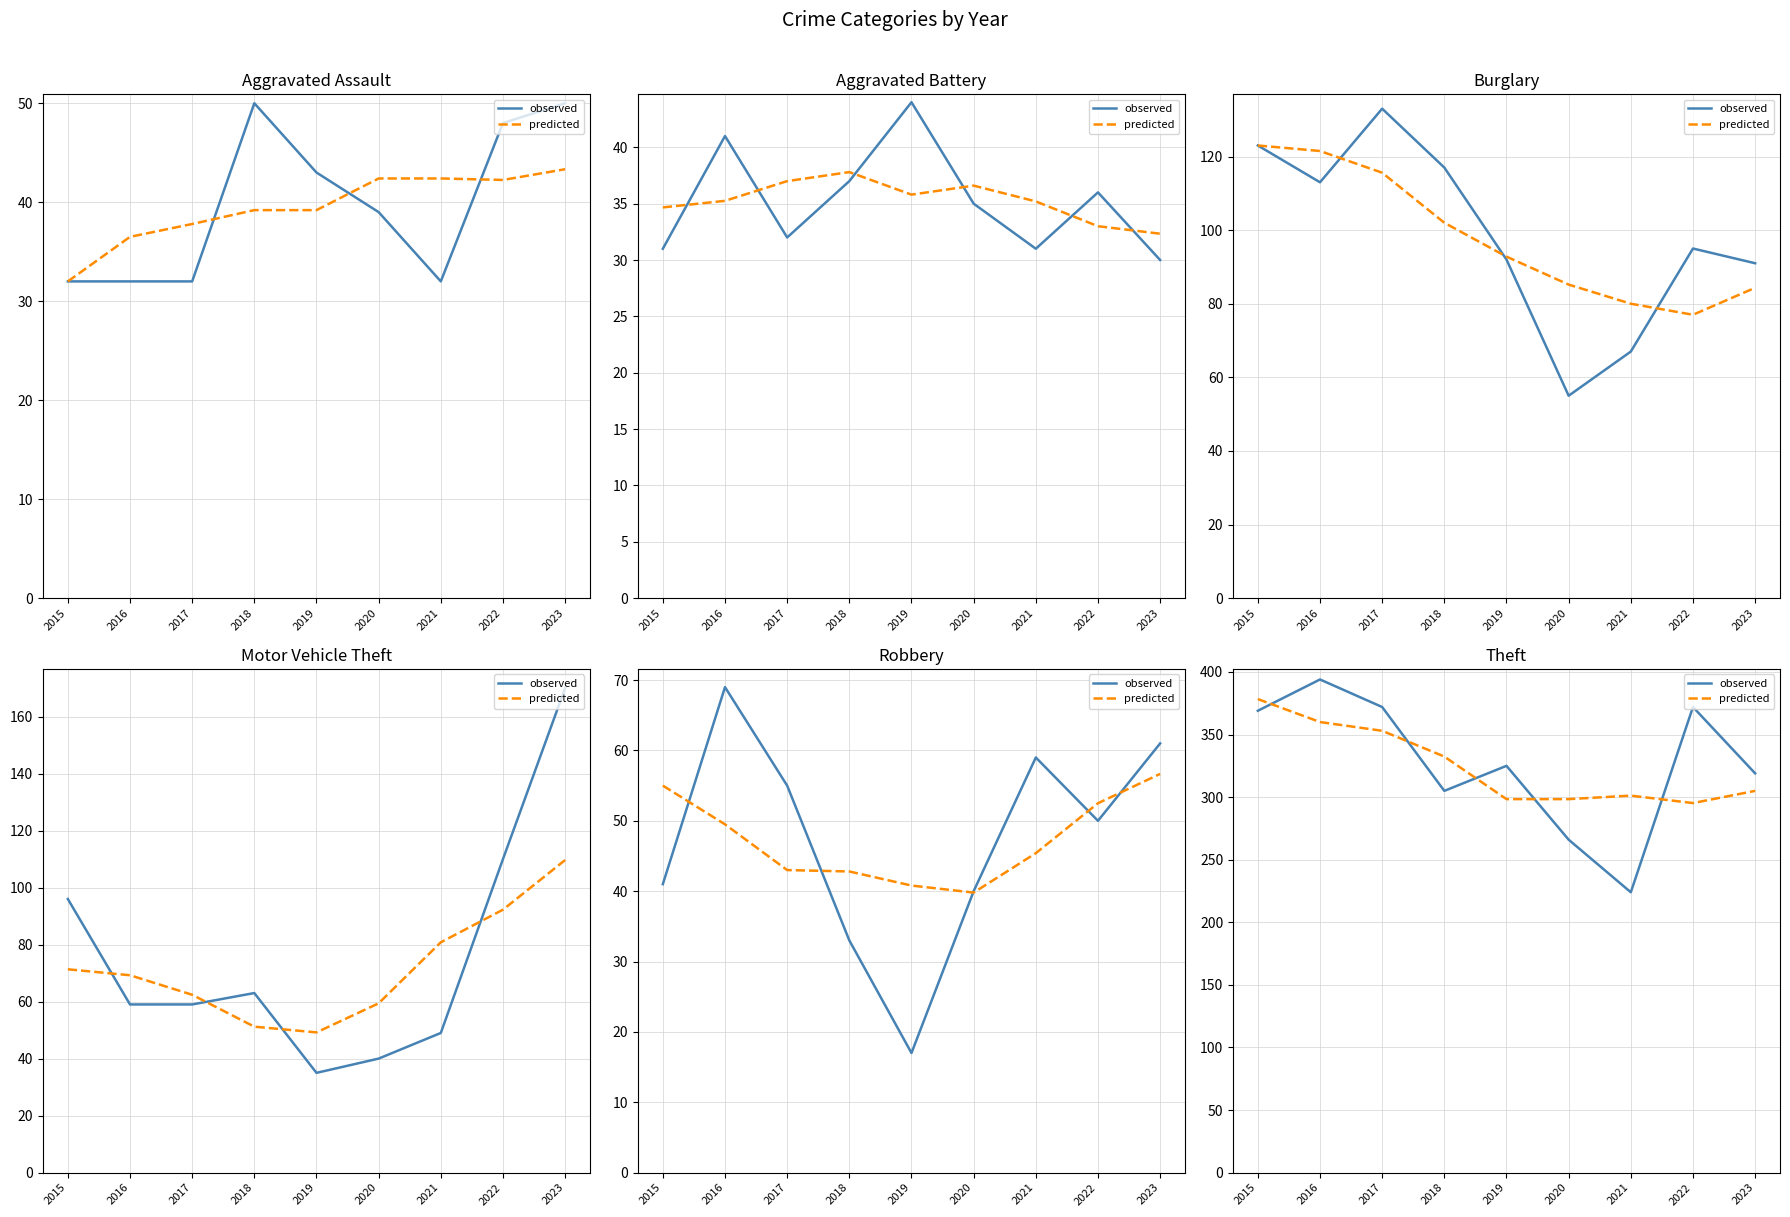

How many values in the predicted series exceed 305?

4